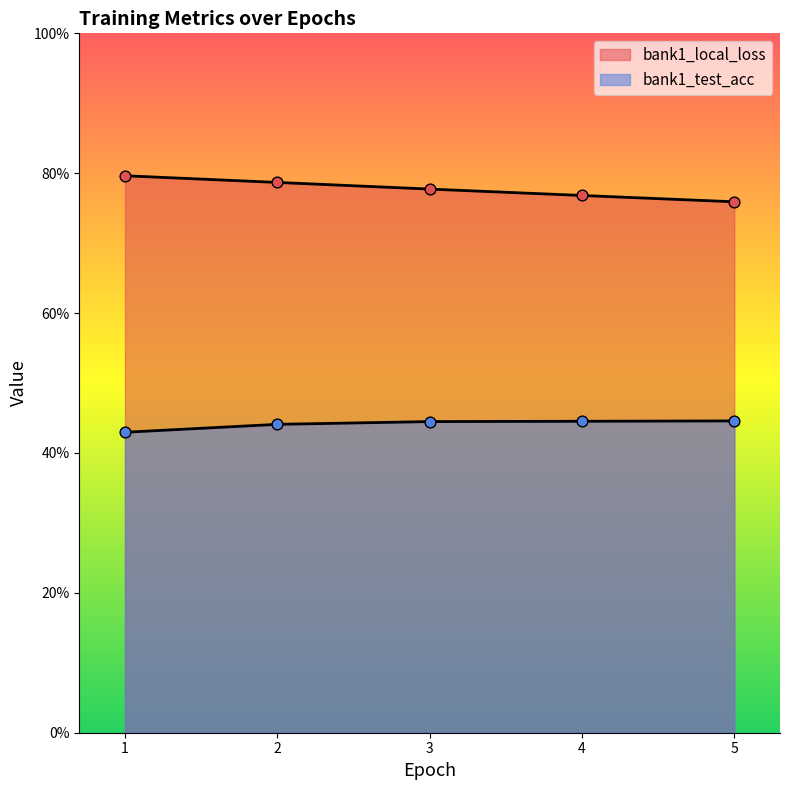

Which series contains the lowest Y value?

bank1_test_acc